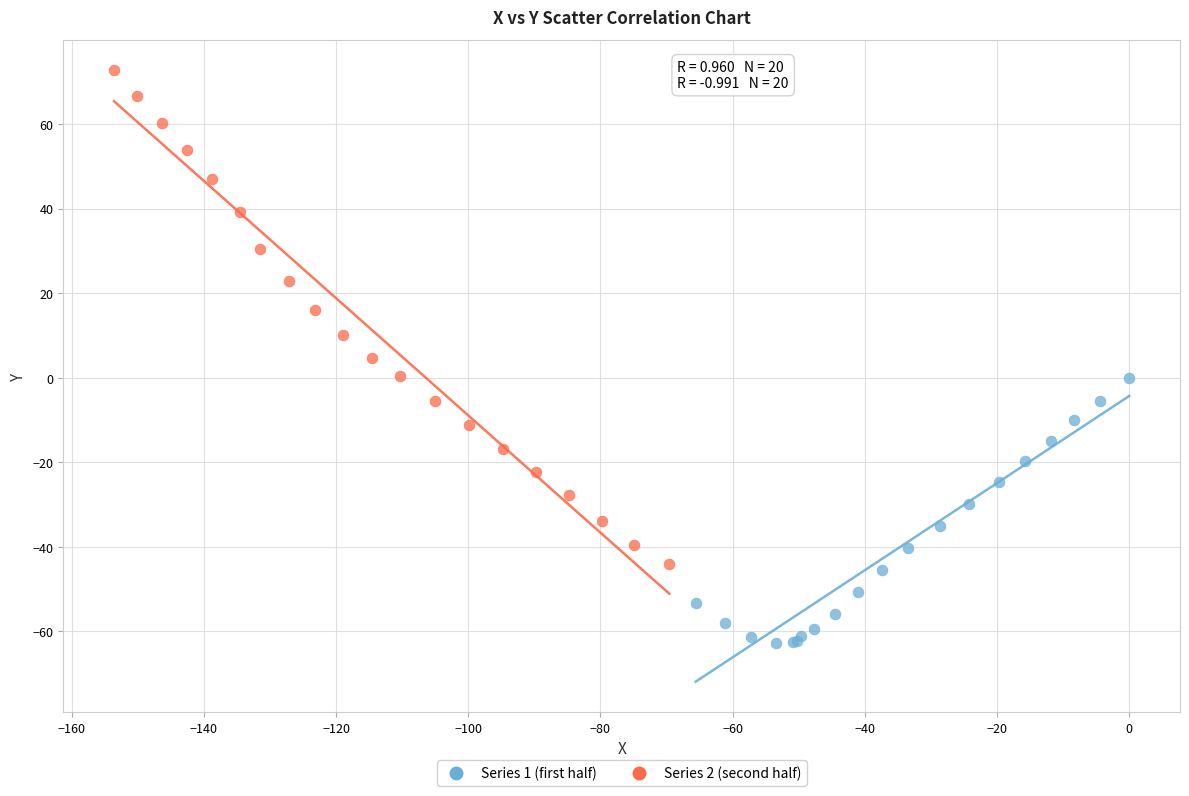

Which series has the largest Y range (max minus min)?

Series 2 (second half)